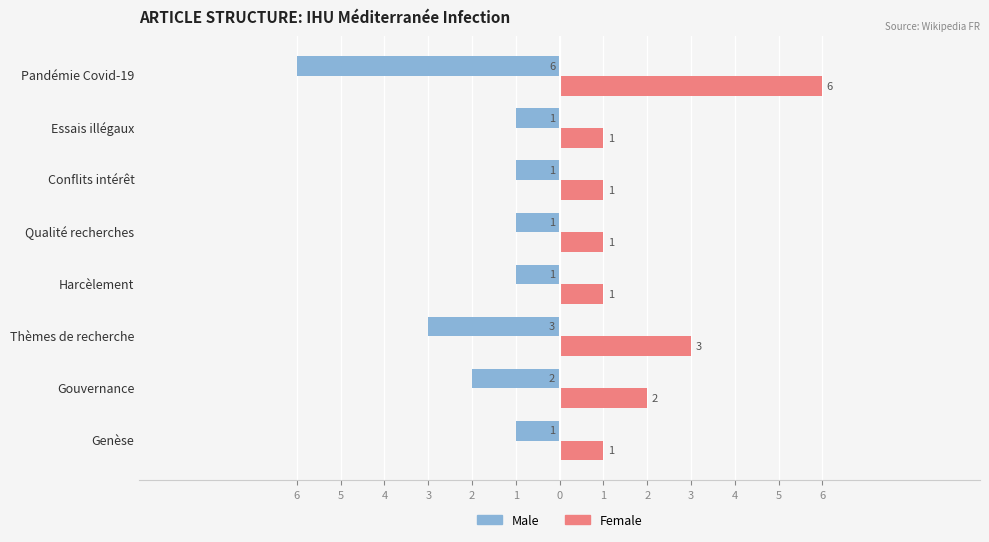

What are all the series names shown in the legend?

Male, Female